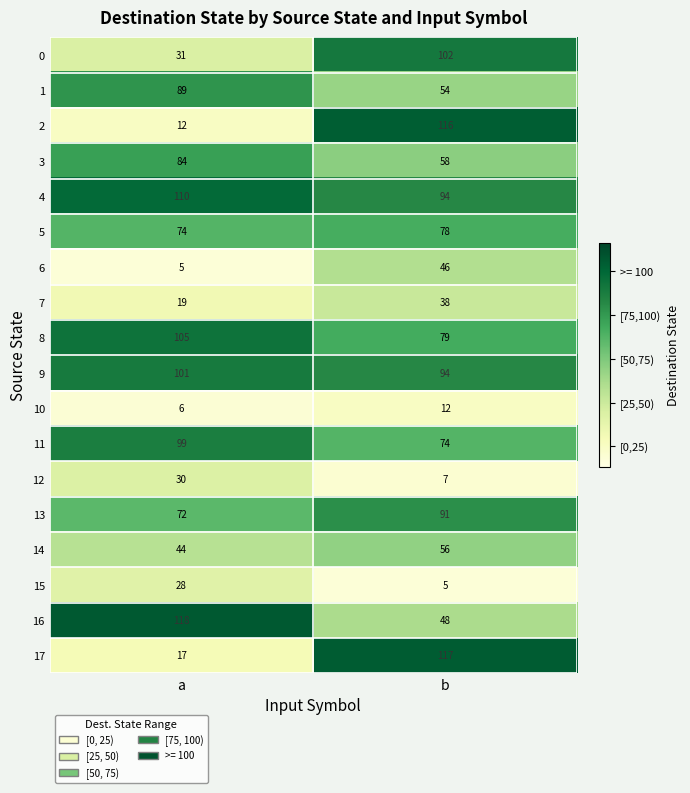

At which category is the sum across all series the highest?

b